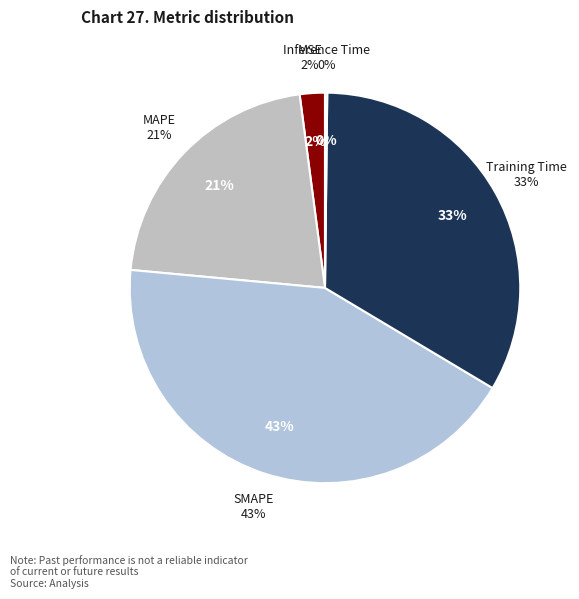

Does any single category account for the majority?

No